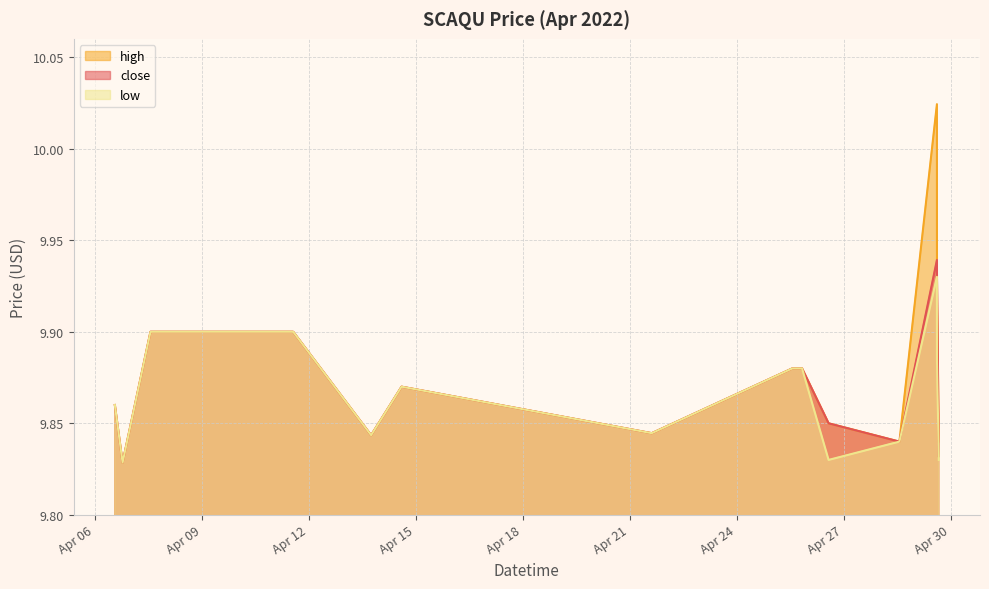

Is the value of high at 2022-04-11 13:30 greater than the value of close at 2022-04-13 17:58?

Yes